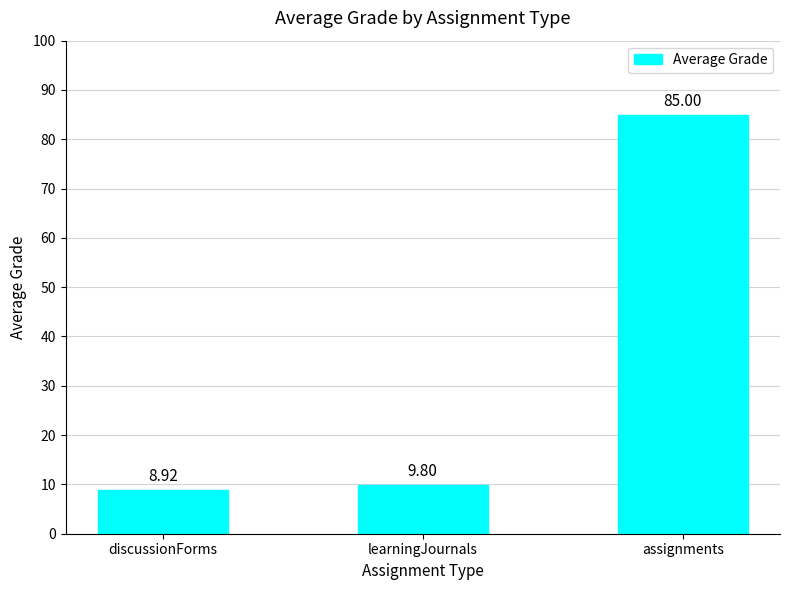

How many series are shown in this chart?

1